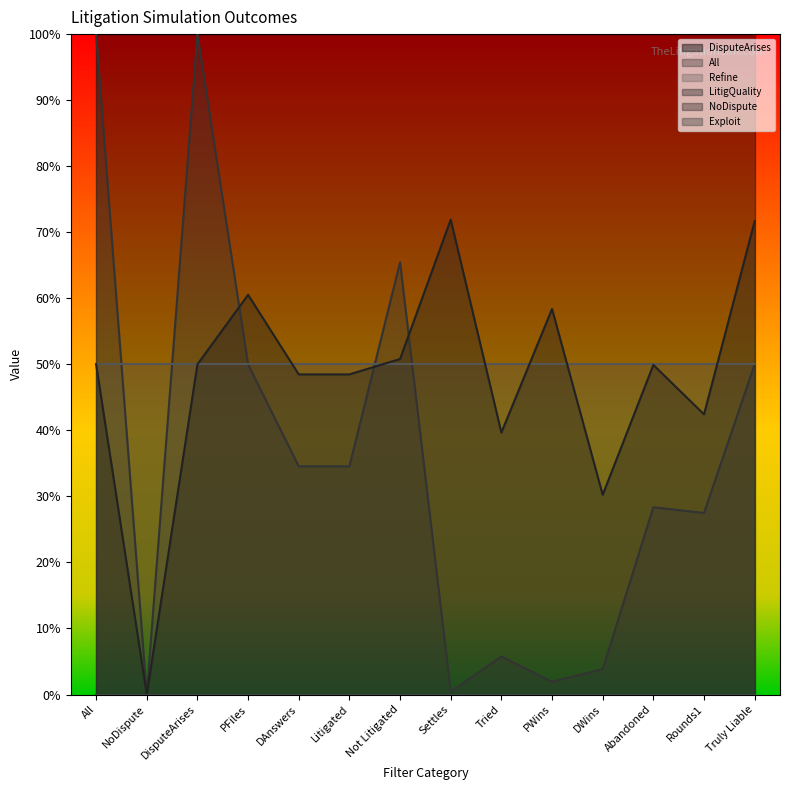

Rank the series by their maximum value, from lowest to highest.

NoDispute, Exploit, Refine, LitigQuality, DisputeArises, All